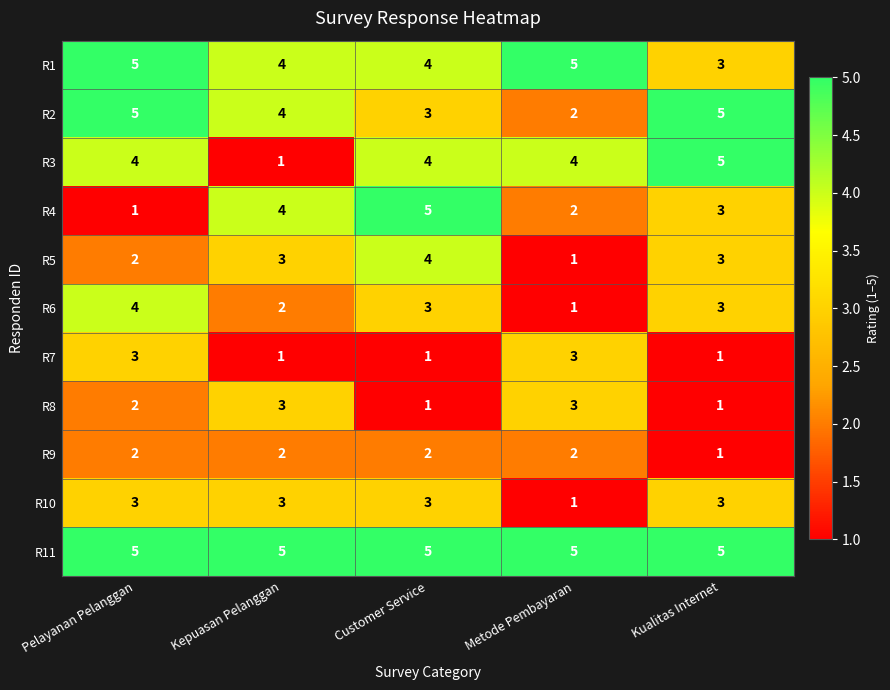

Is it true that R2 equals 2 at Metode Pembayaran?

True